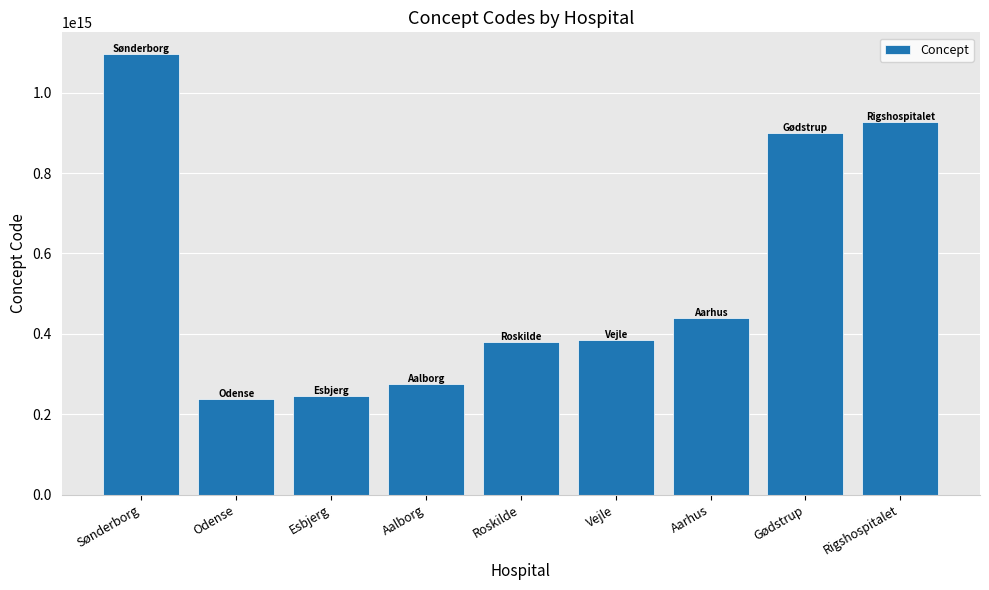

What is the label of the 3rd bar from the right?

Aarhus